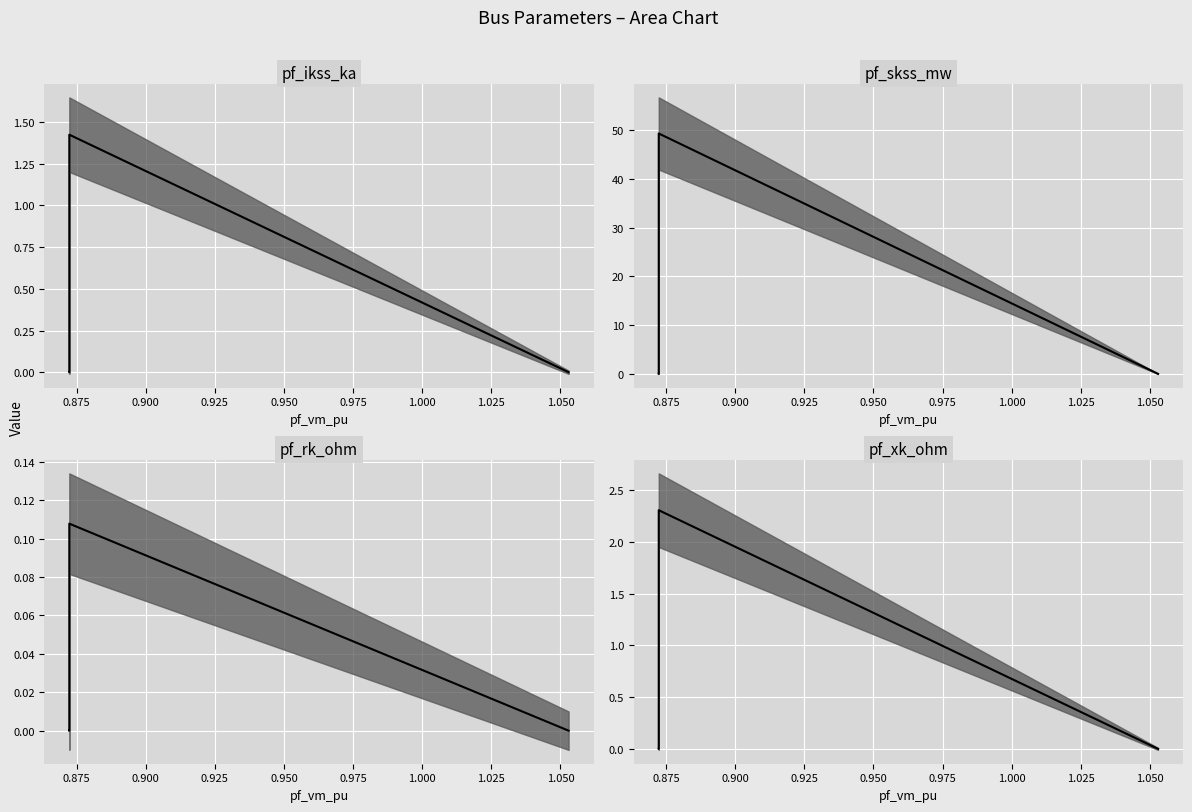

Reading right to left, extract all data points from this chart.

pf_ikss_ka: Bus_4=0.0	Bus_3=0.0	Bus_2=0.0	Bus_1=1.4	Bus_0=0.0
pf_skss_mw: Bus_4=0.0	Bus_3=0.0	Bus_2=0.0	Bus_1=49.3	Bus_0=0.0
pf_rk_ohm: Bus_4=0.0	Bus_3=0.0	Bus_2=0.0	Bus_1=0.1	Bus_0=0.0
pf_xk_ohm: Bus_4=0.0	Bus_3=0.0	Bus_2=0.0	Bus_1=2.3	Bus_0=0.0